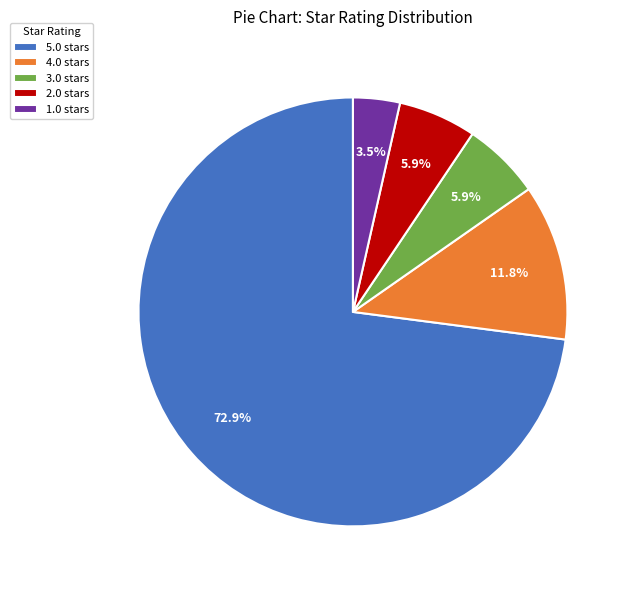

Is there a majority slice in this chart?

Yes